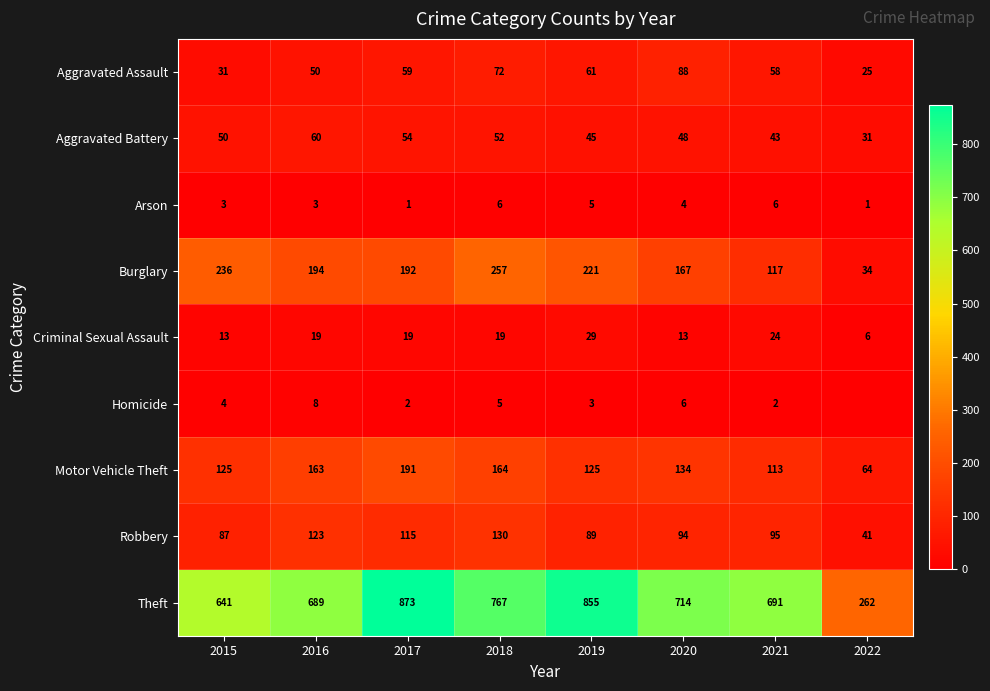

Where does the Arson series first go above 4?

2018